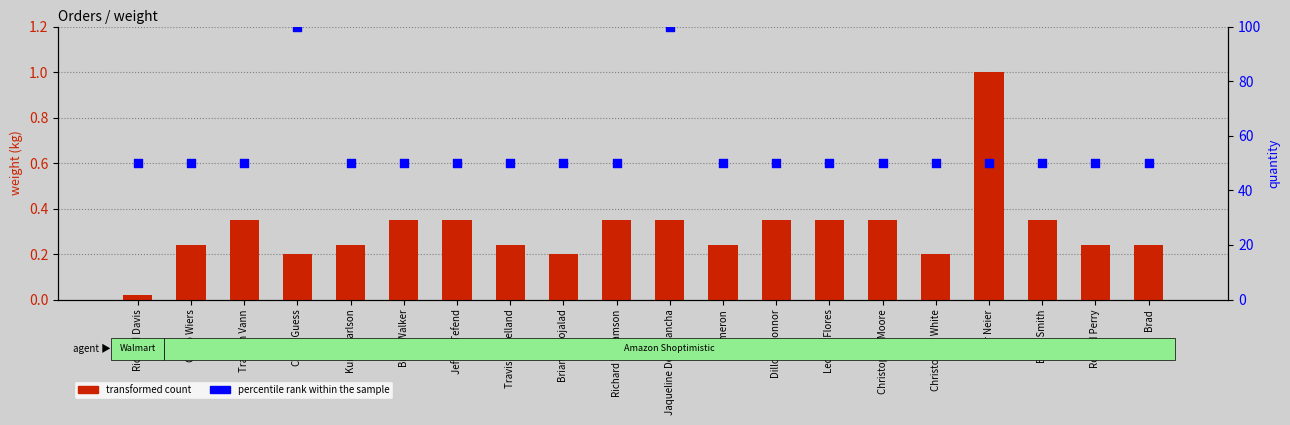

Which series has the widest spread of Y values?

percentile rank within the sample